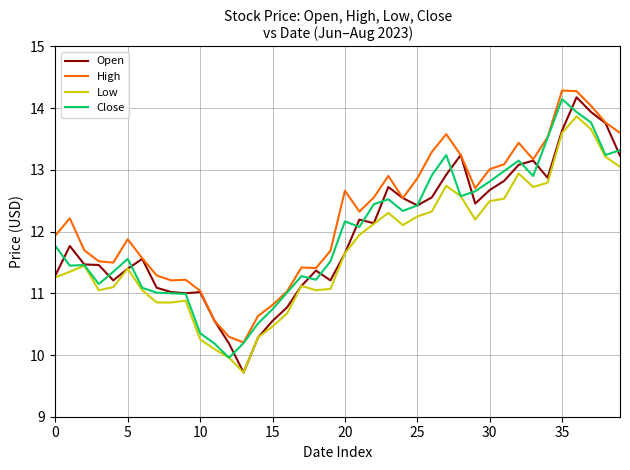

Which series has the largest total across all categories?

High